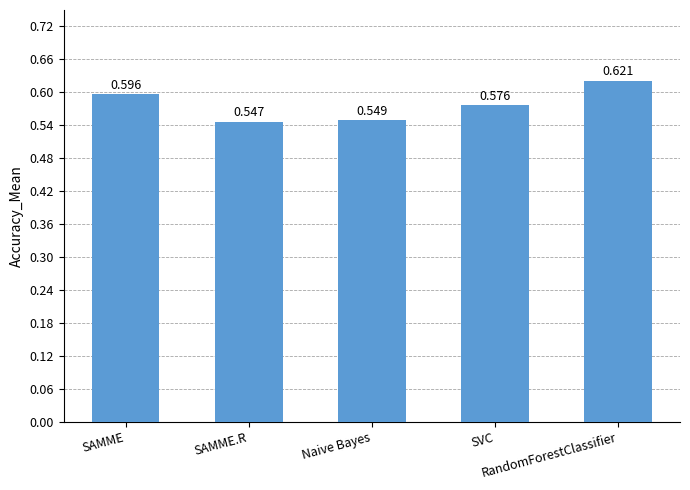

Reading left to right, list all the values displayed in this chart.

0.6	0.5	0.5	0.6	0.6